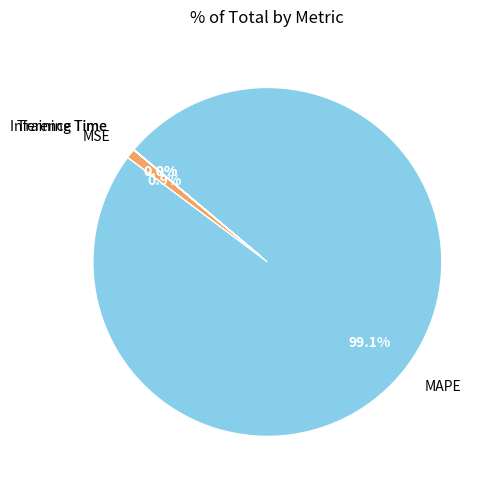

Between MAPE and MSE, which is larger?

MAPE